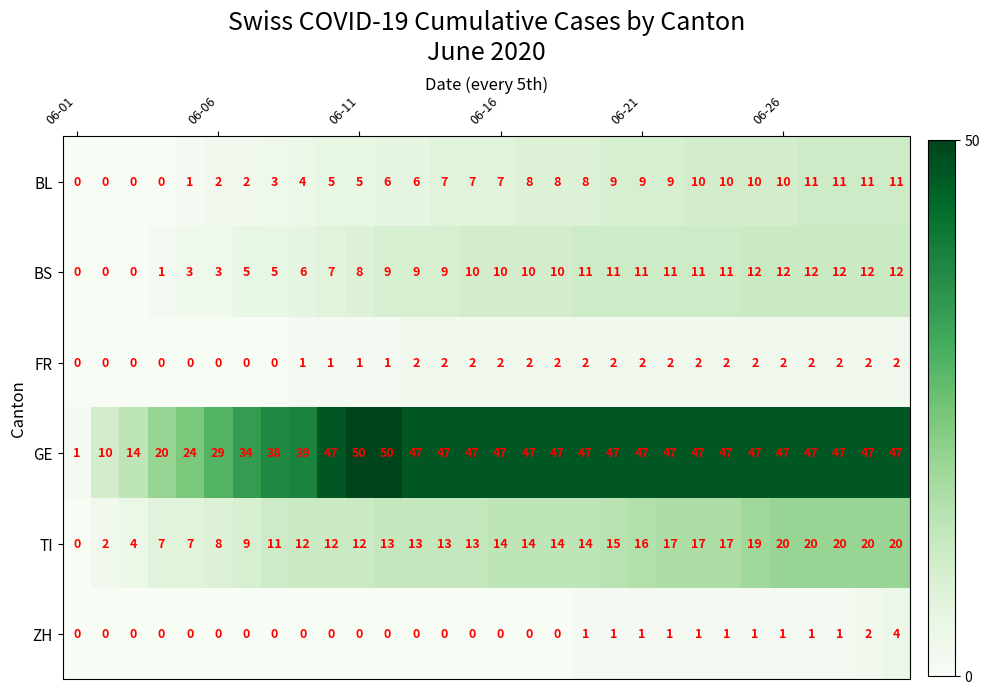

List the series in order of their peak value, highest first.

GE, TI, BS, BL, ZH, FR